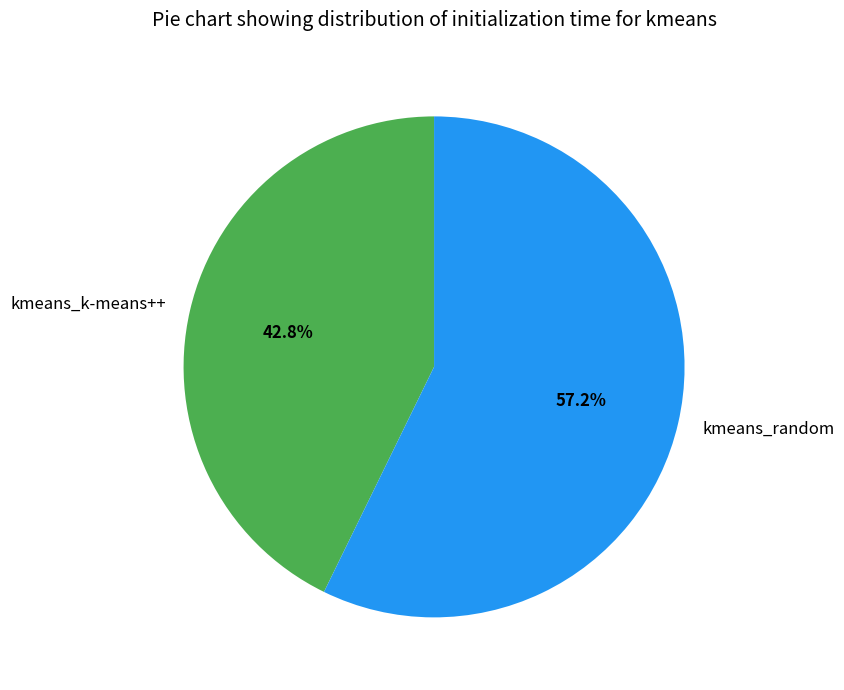

Which slice is the smallest?

kmeans_k-means++